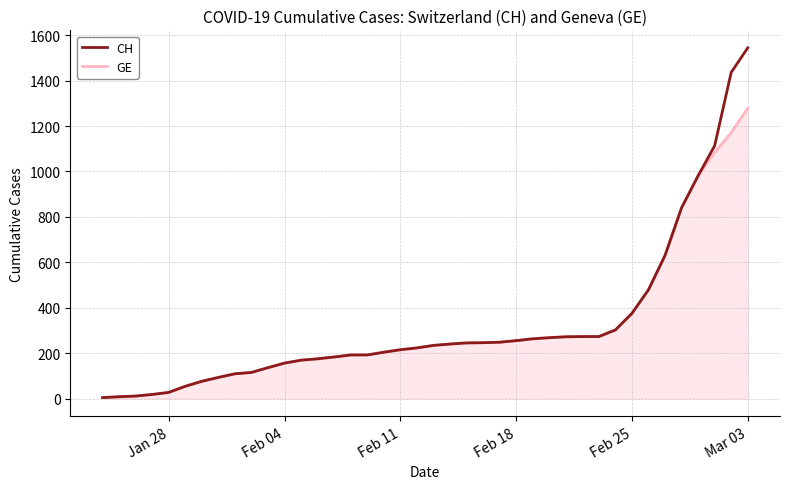

List the series in order of their peak value, lowest first.

GE, CH